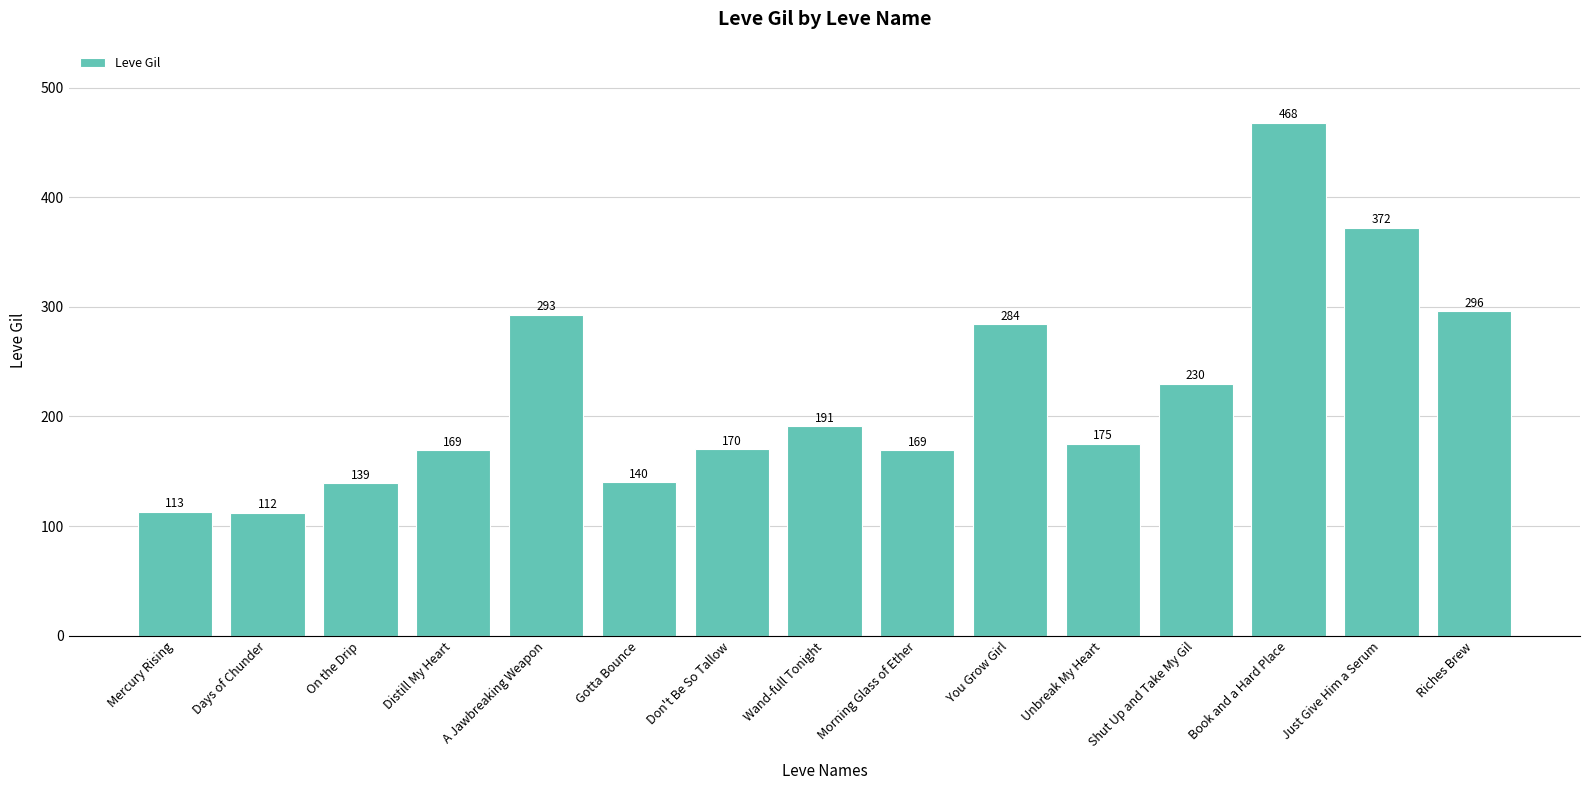

What is the difference between the values at Unbreak My Heart and A Jawbreaking Weapon?

118